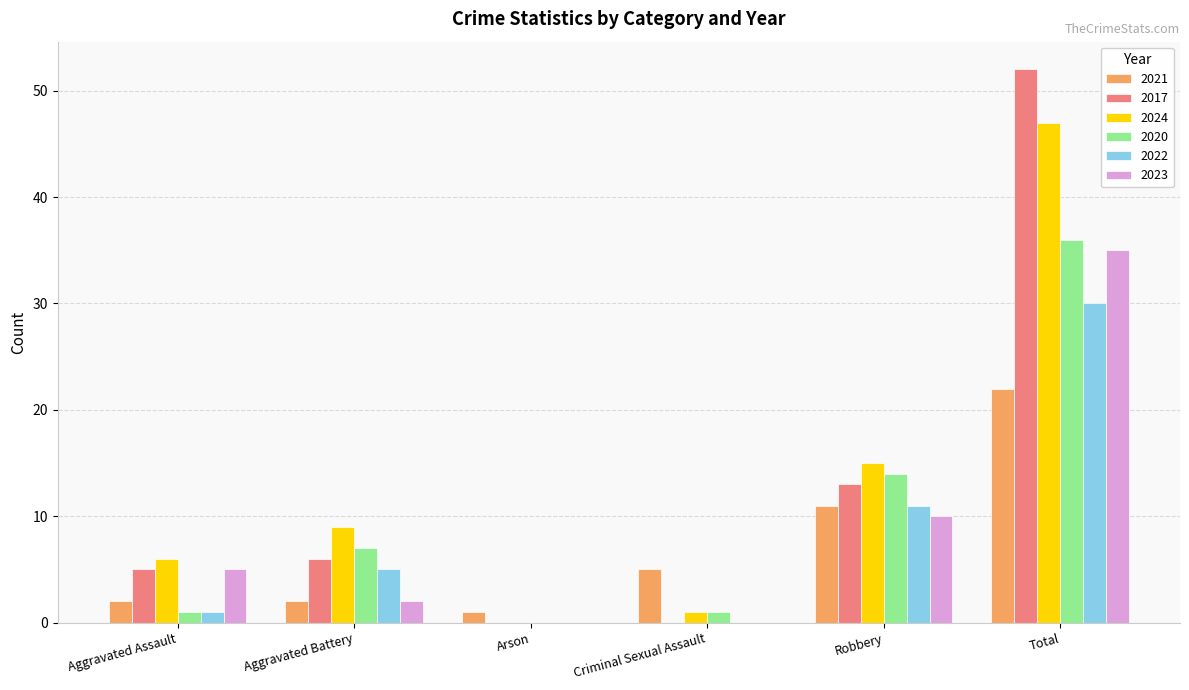

What is the sum of all 2017 values?

76